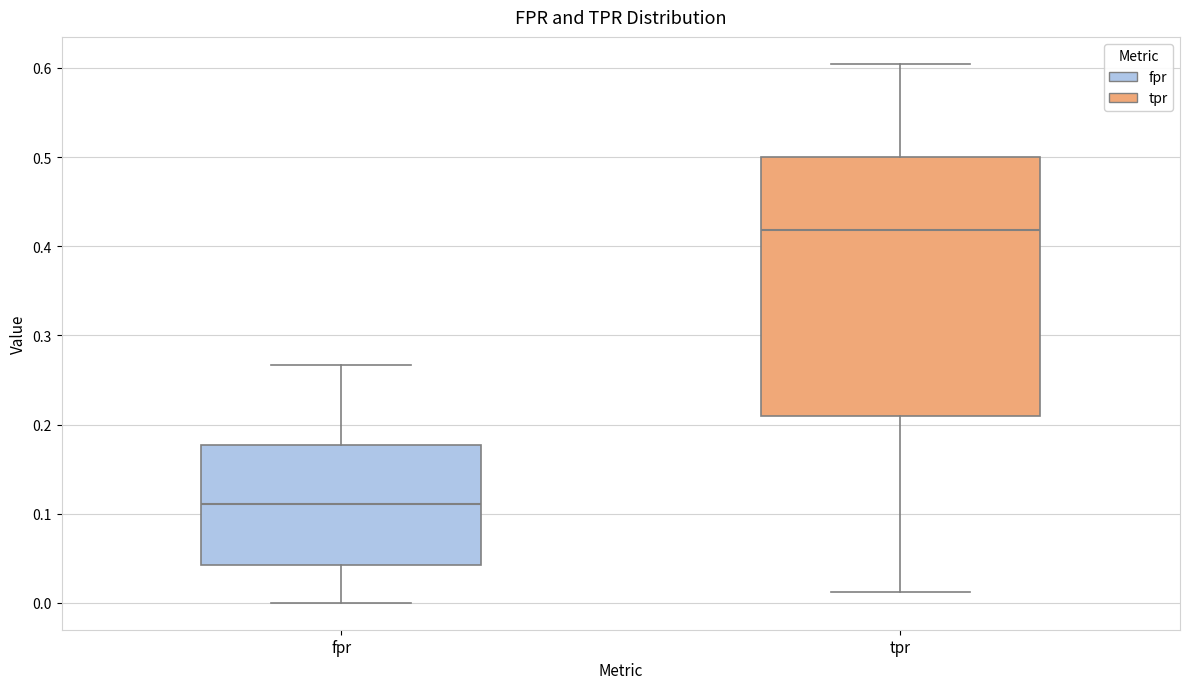

Reading left to right, read every box against the y-axis: the position of its median line, the range the box covers, and the ends of its whiskers. The values are not printed on the chart, so give them approximately, as read against the axis.

fpr: median 0.11, box 0.04 to 0.18, whiskers 0.00 to 0.27
tpr: median 0.42, box 0.21 to 0.50, whiskers 0.01 to 0.60